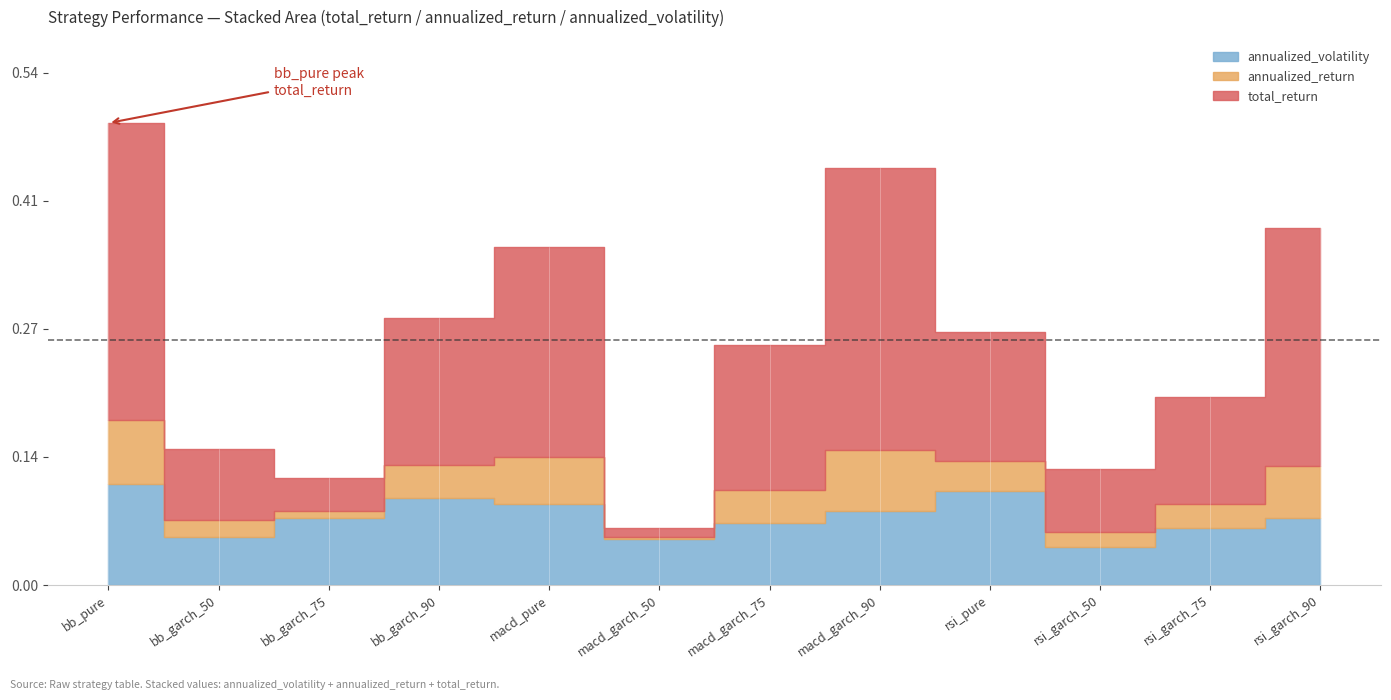

Which series has the widest spread of values?

total_return